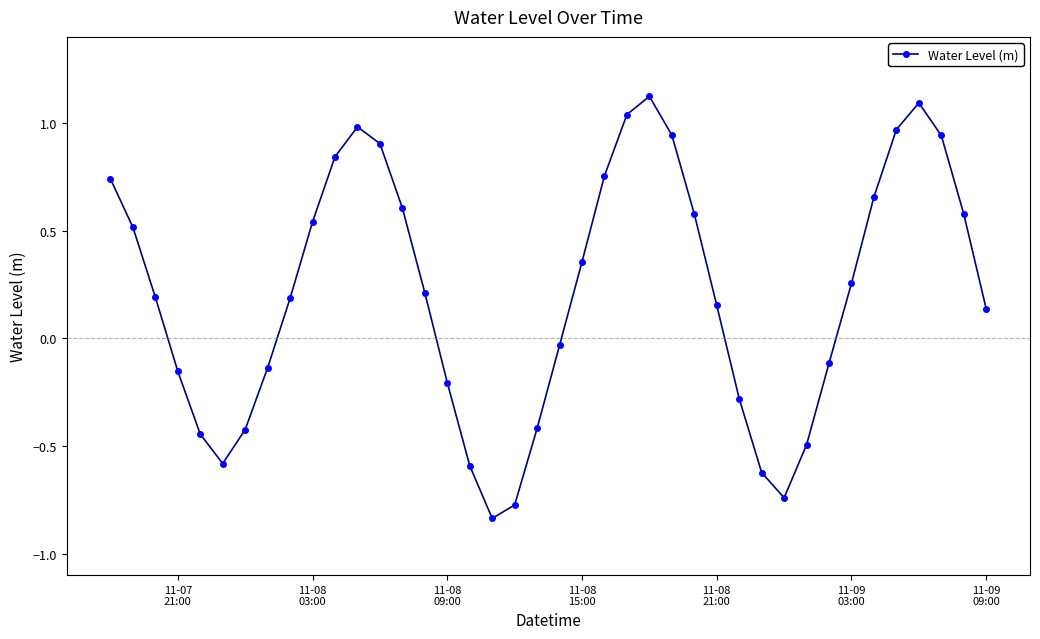

How many points are higher than both their immediate neighbors (excluding endpoints)?

3